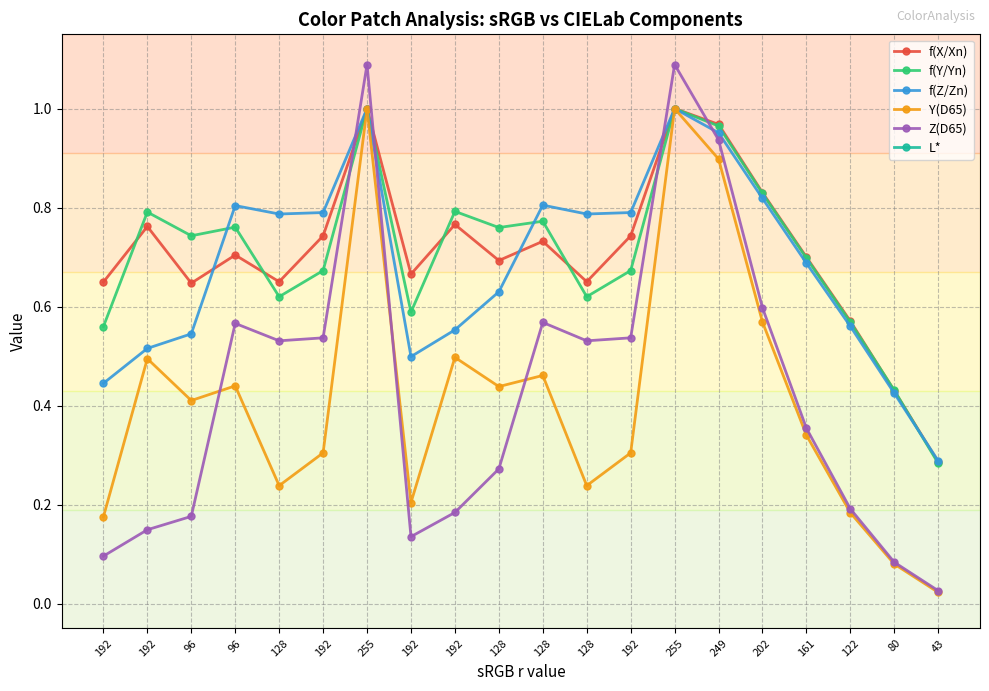

What are all the series names shown in the legend?

f(X/Xn), f(Y/Yn), f(Z/Zn), Y(D65), Z(D65), L*